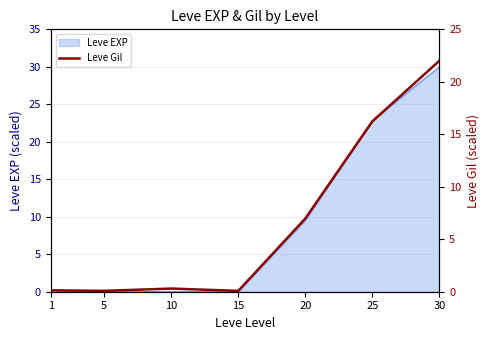

At which category does the data reach its first local valley?

5